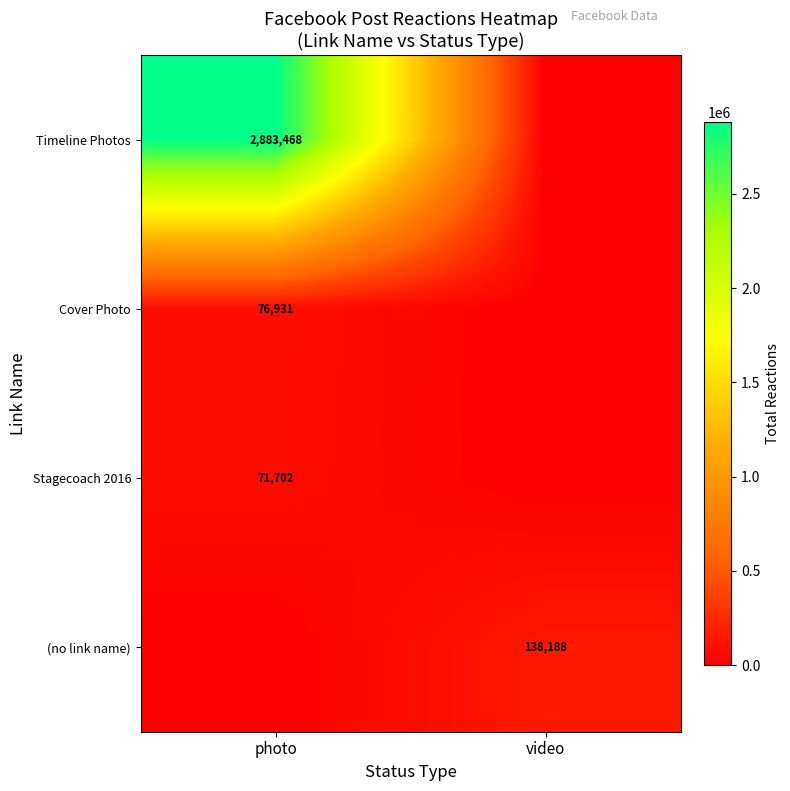

The (no link name) series shows 138188 at video. True or false?

True